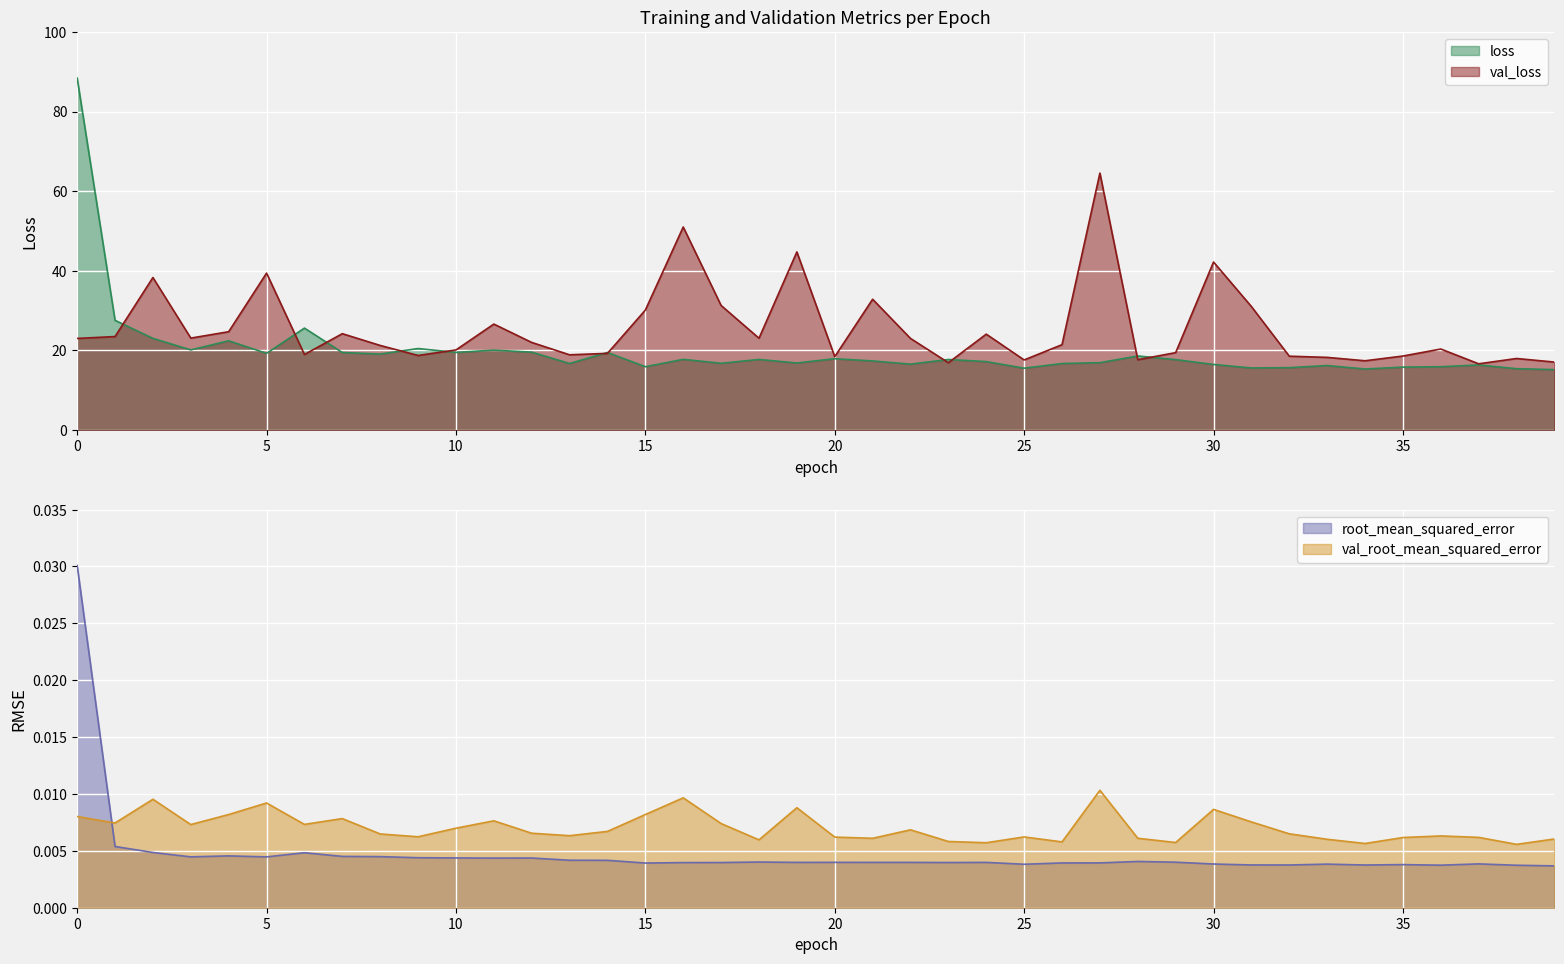

At how many categories does at least one series exceed 57?

2